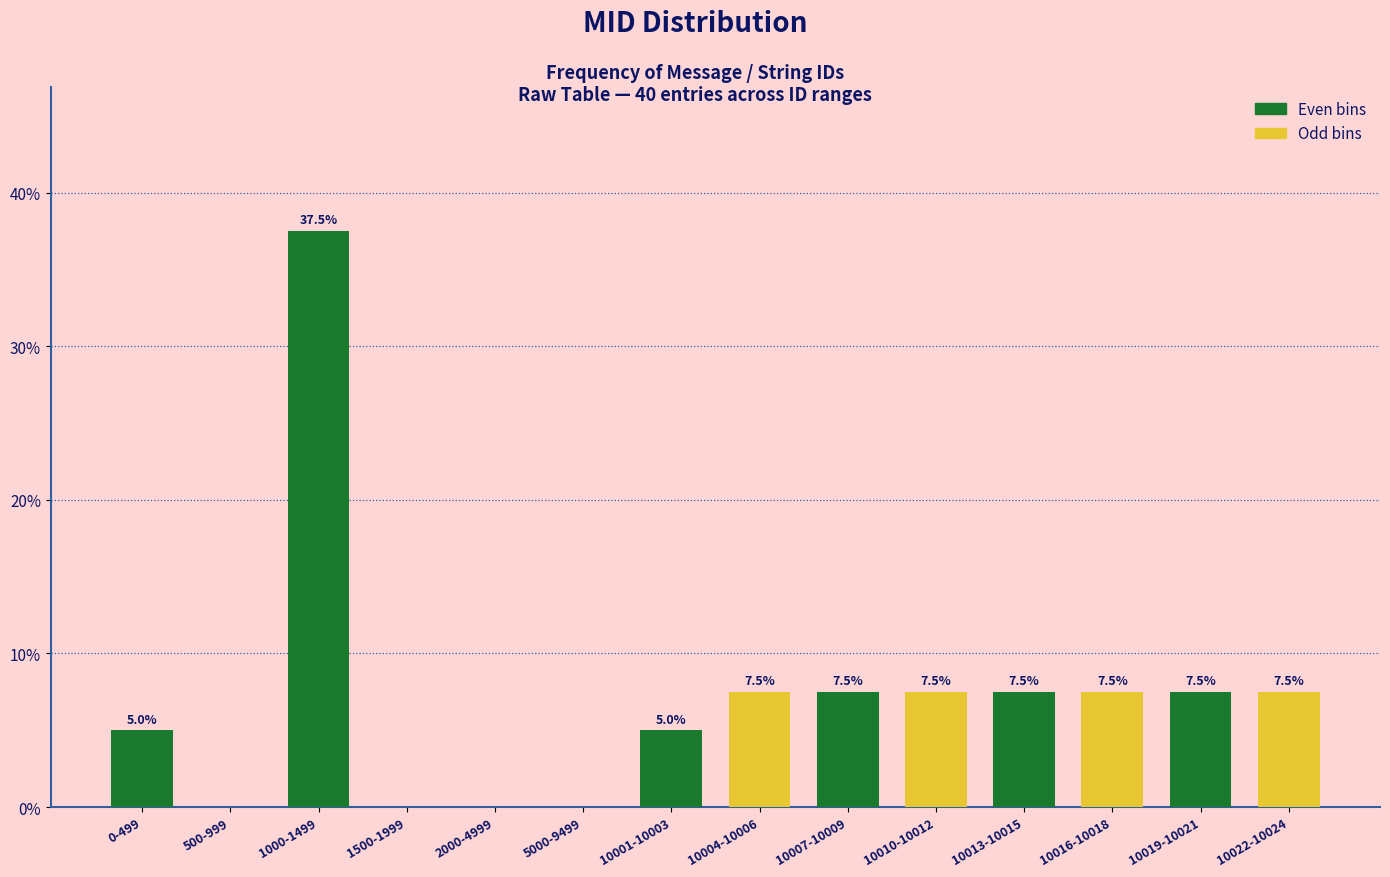

Reading left to right, list all the values displayed in this chart.

0-499=5.0	500-999=0.0	1000-1499=37.5	1500-1999=0.0	2000-4999=0.0	5000-9499=0.0	10001-10003=5.0	10004-10006=7.5	10007-10009=7.5	10010-10012=7.5	10013-10015=7.5	10016-10018=7.5	10019-10021=7.5	10022-10024=7.5